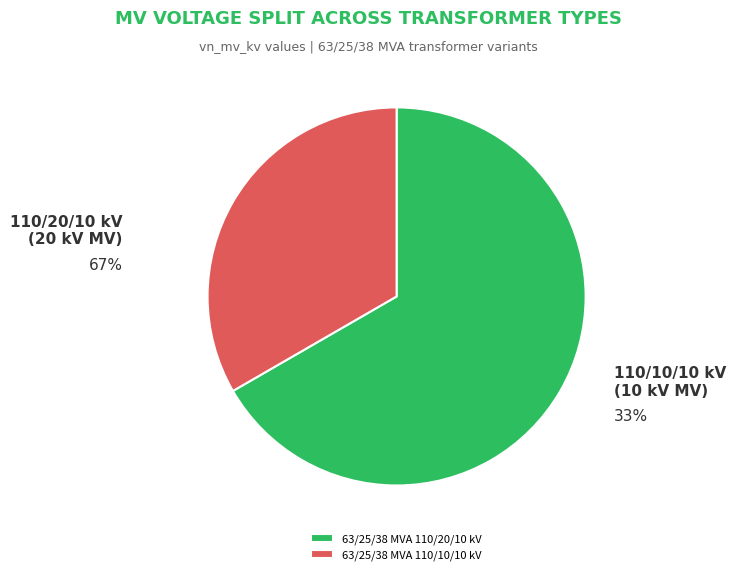

Count the number of slices in the pie.

2